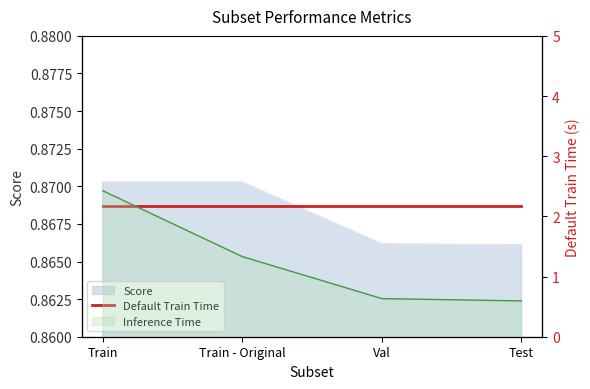

Between Train and Val, which series saw the biggest shift?

Inference Time